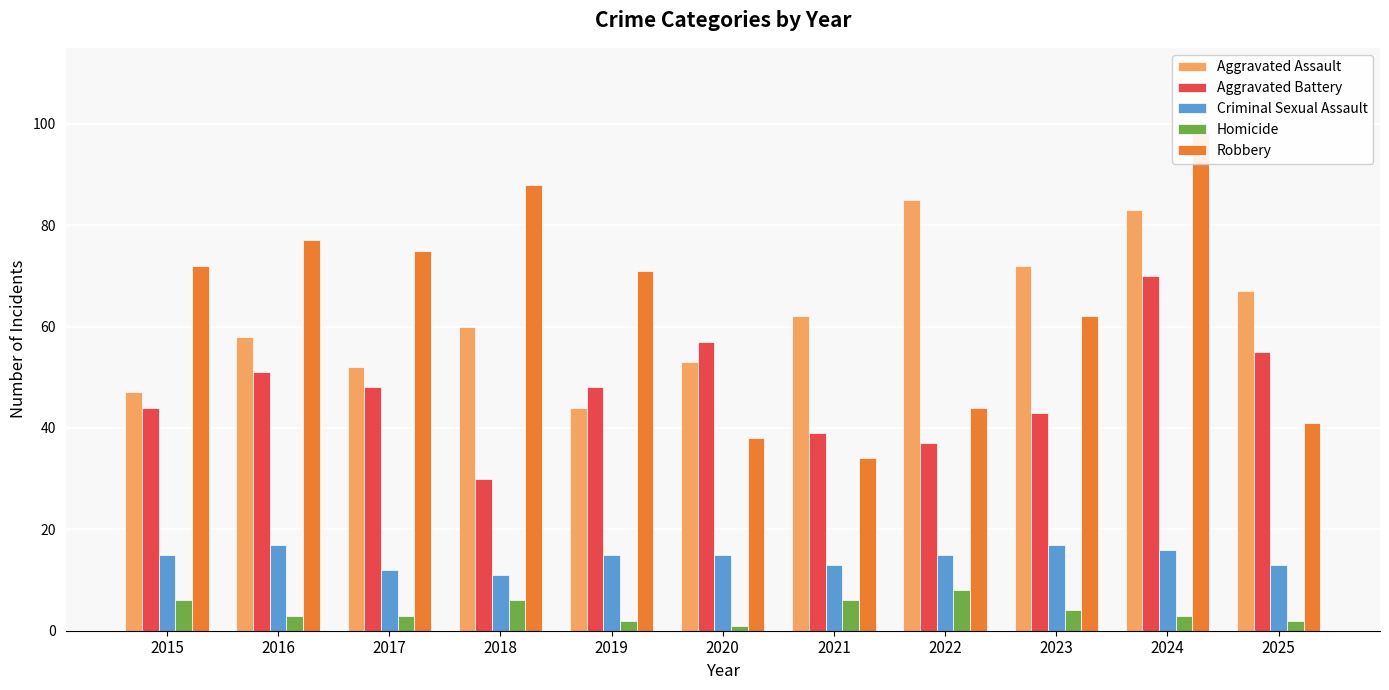

Where is Homicide nearest to the value 4?

2023